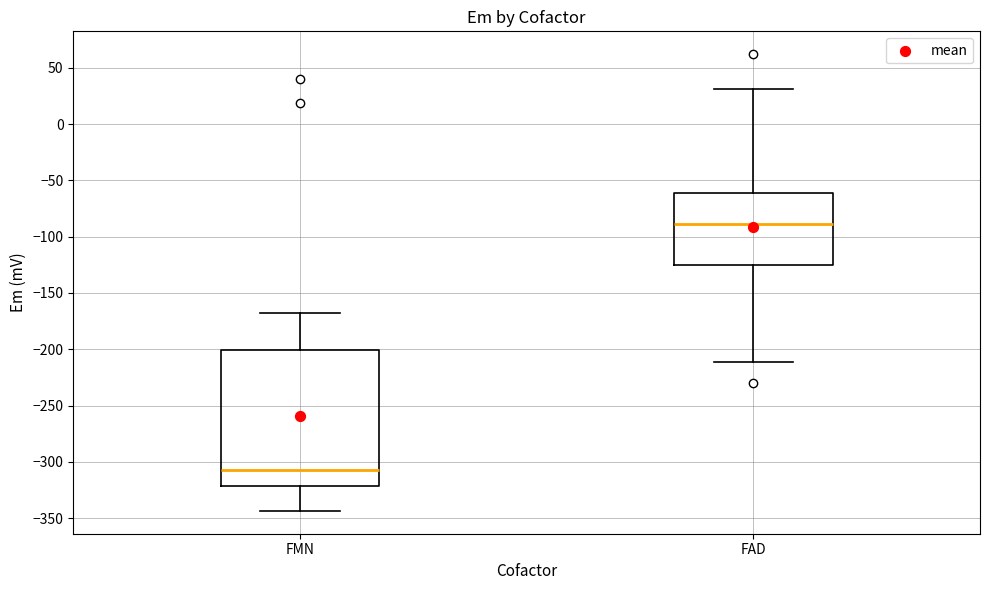

Reading left to right, read every box against the y-axis: the position of its median line, the range the box covers, and the ends of its whiskers. The values are not printed on the chart, so give them approximately, as read against the axis.

FMN: median -305, box -320 to -200, whiskers -345 to -165
FAD: median -90, box -125 to -60, whiskers -210 to 30